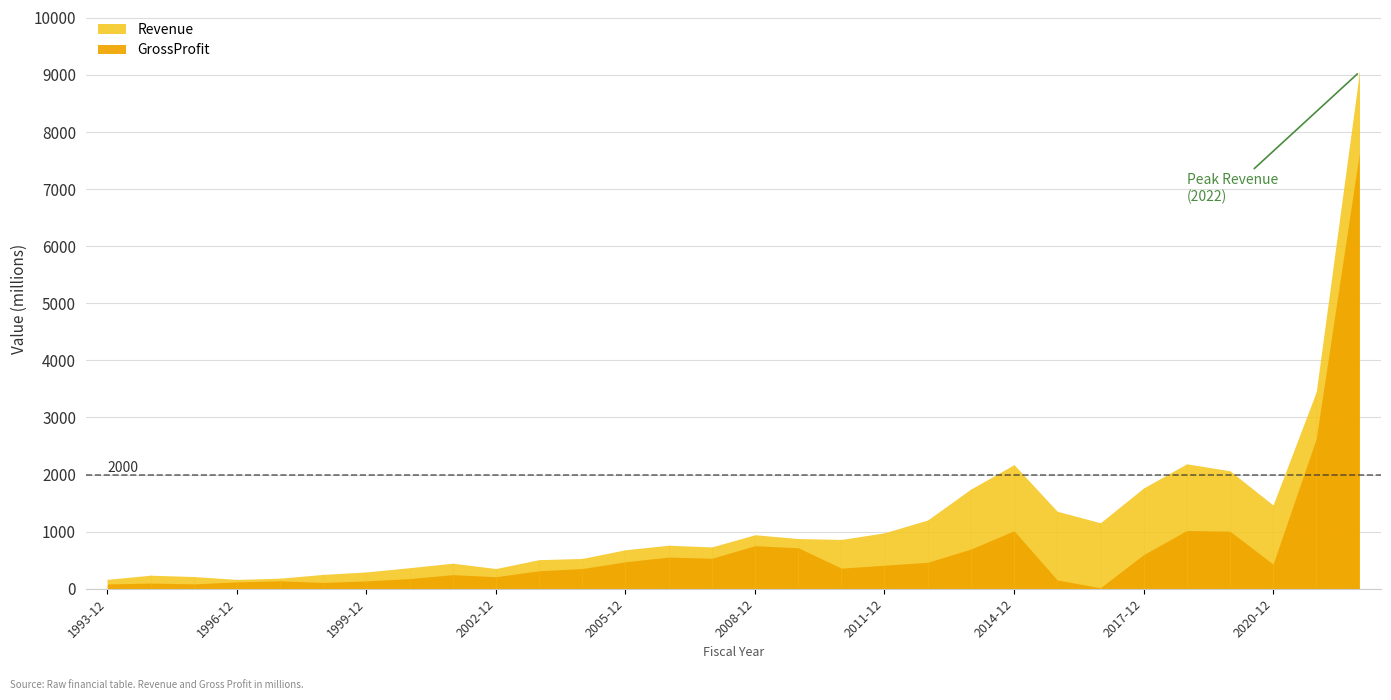

How many interior local valleys does the Revenue series have?

6